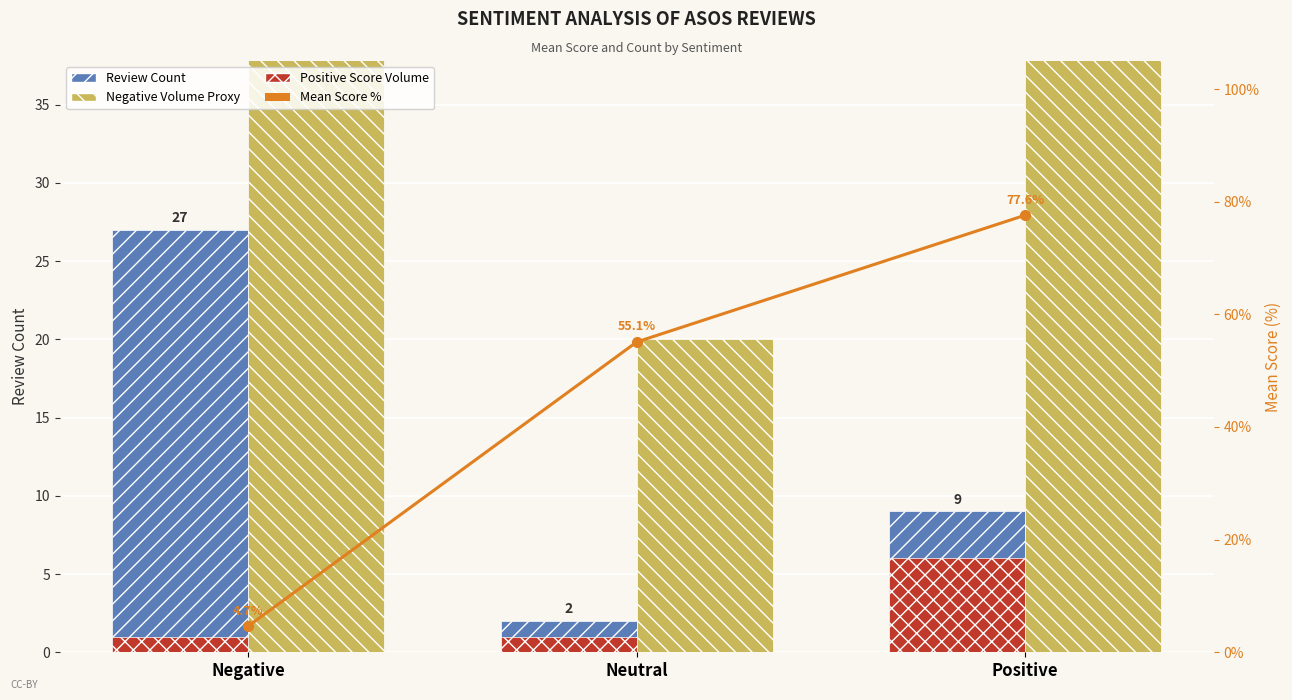

What is the label of the 3rd bar from the left?

Positive